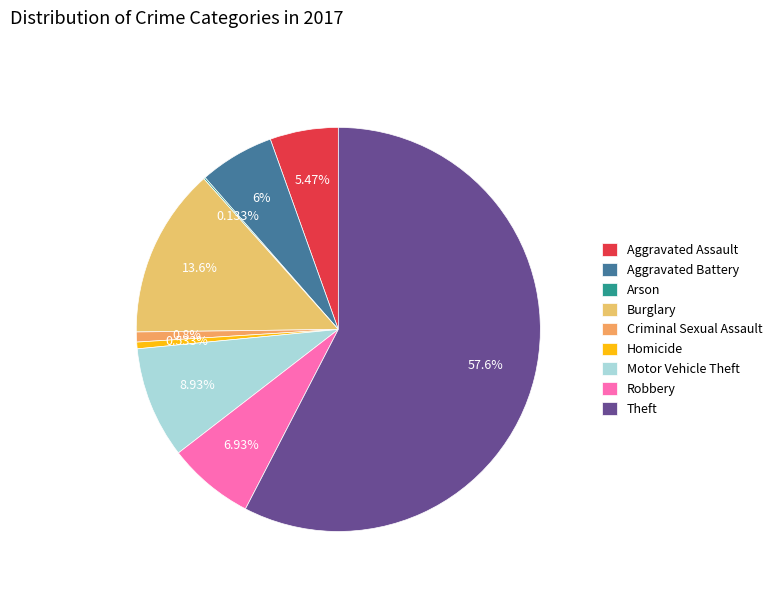

Between Robbery and Arson, which is larger?

Robbery